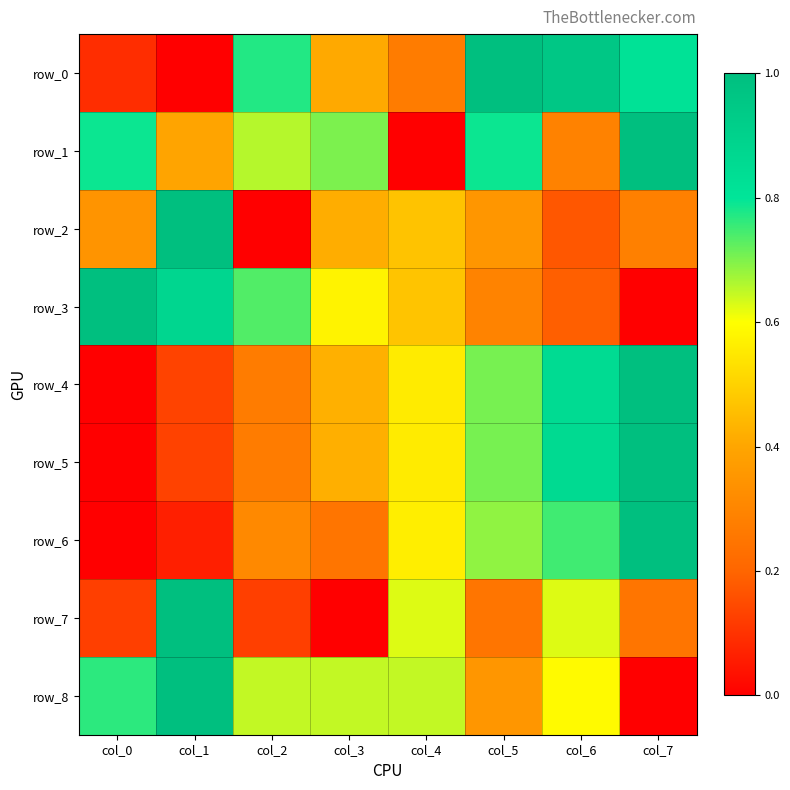

Count the row_4 values in the range 0 to 1.

8